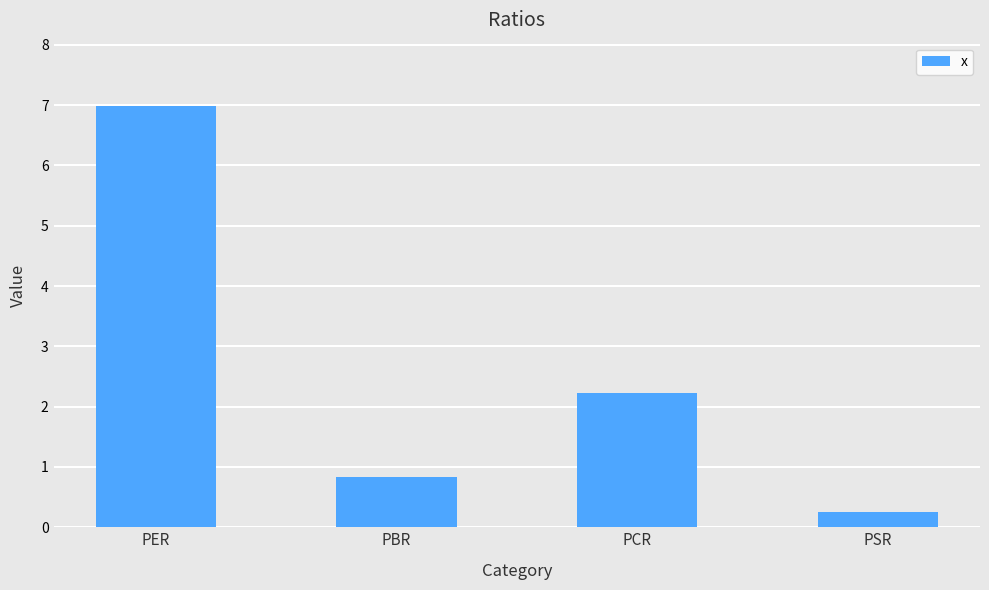

List the labels in order of value, largest first.

PER, PCR, PBR, PSR